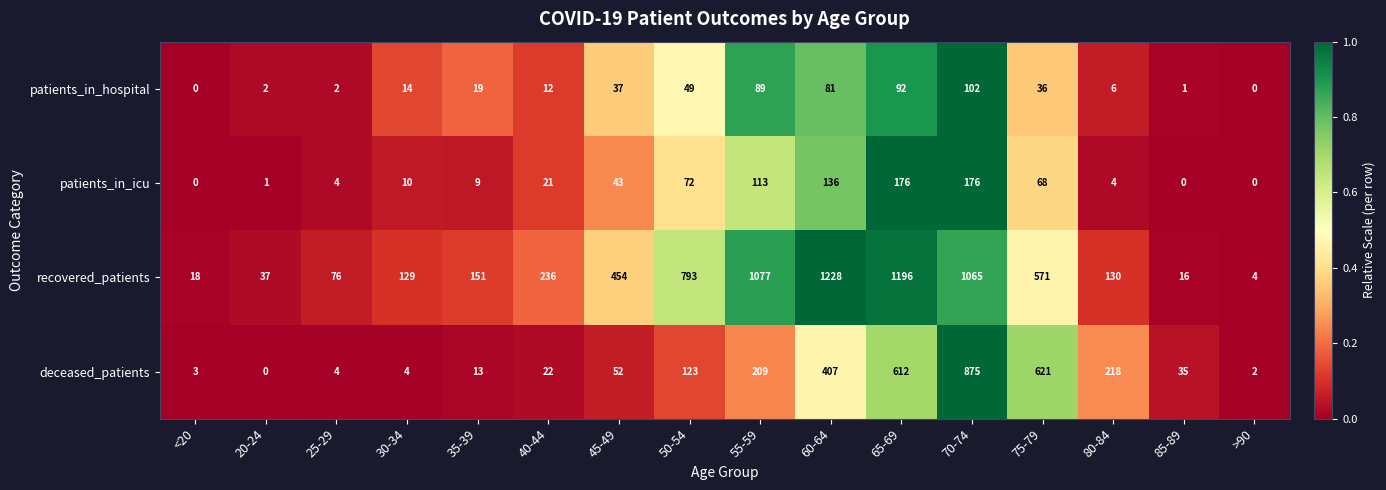

Between 30-34 and >90, which series saw the biggest shift?

recovered_patients